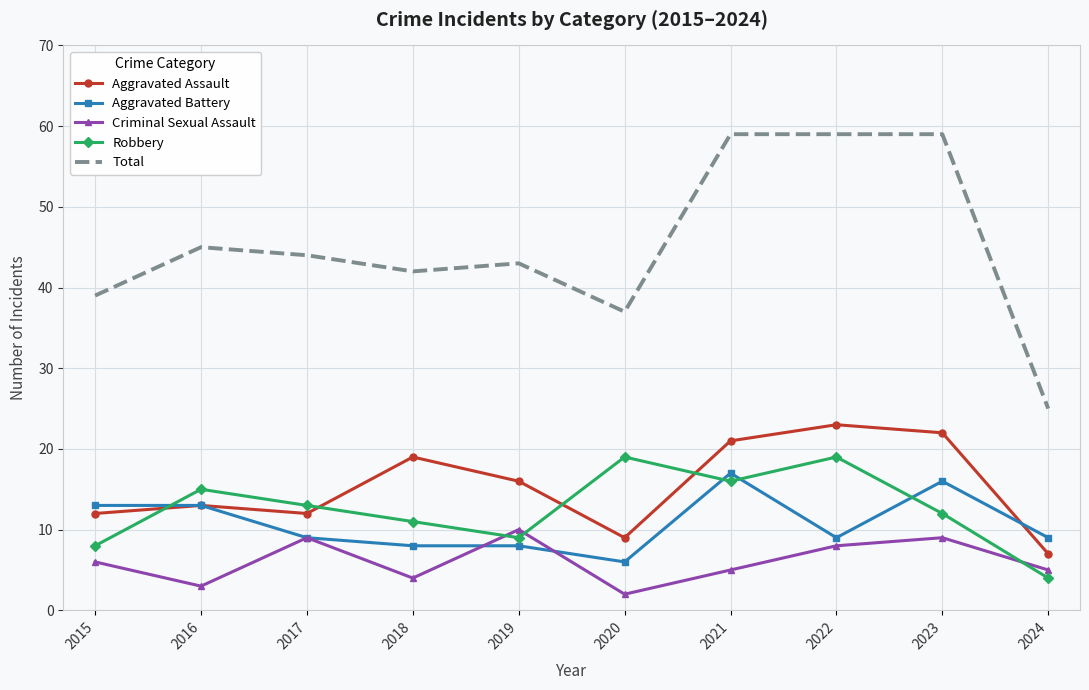

What is the total value across all series at 2019?

86